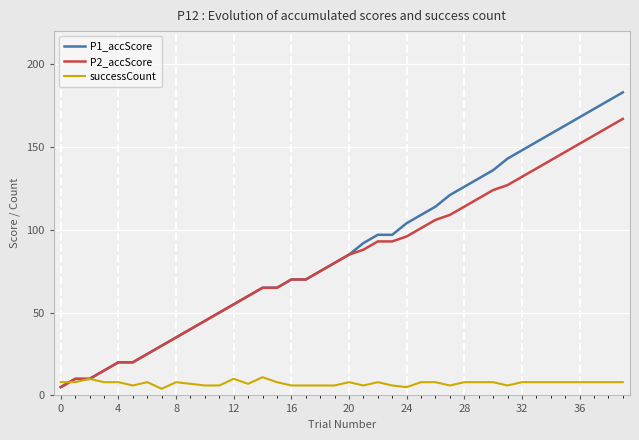

What is the maximum value for P1_accScore?

183